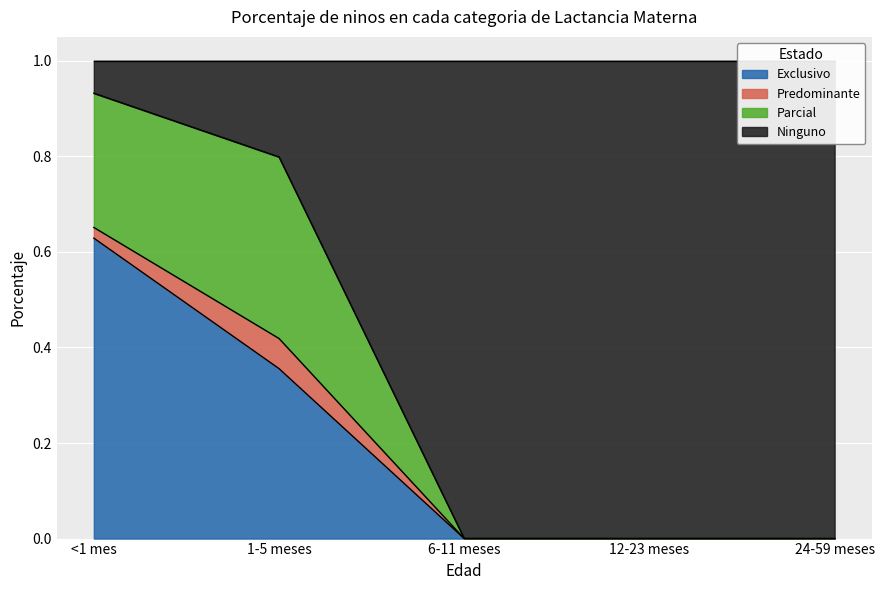

True or false: Ninguno and Exclusivo intersect in this chart.

False